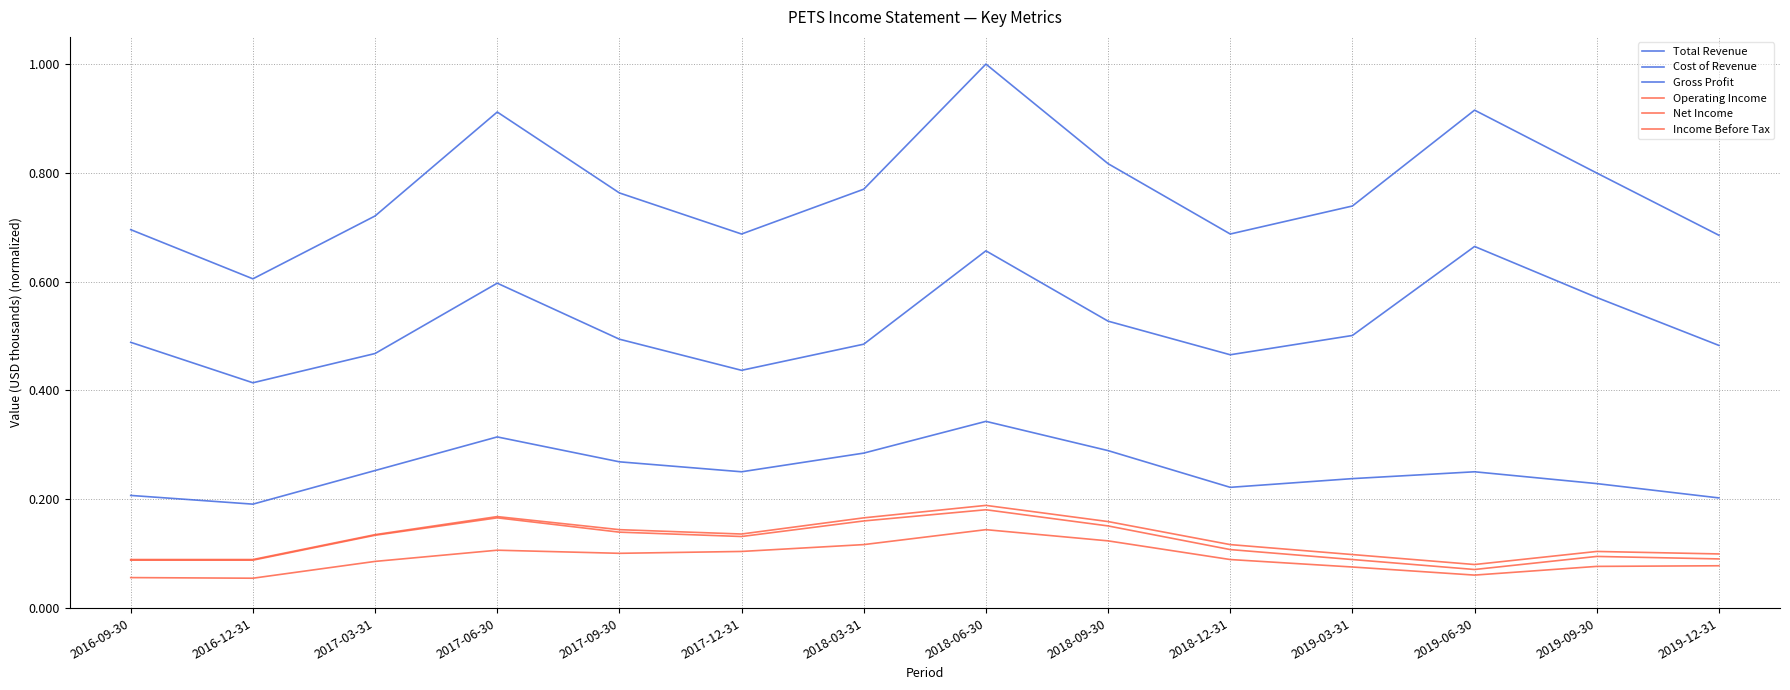

Is this an area chart (filled region under the line)?

No